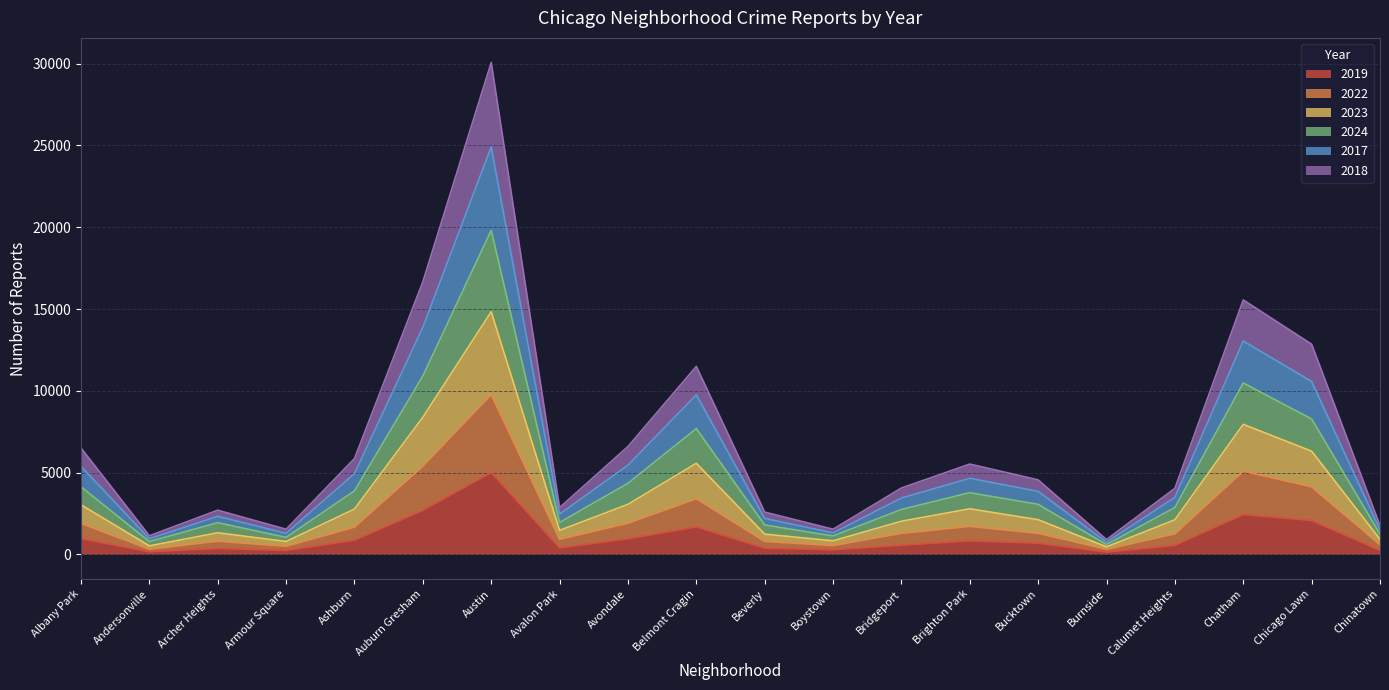

What is the difference between the highest and lowest values at Chicago Lawn?

10771